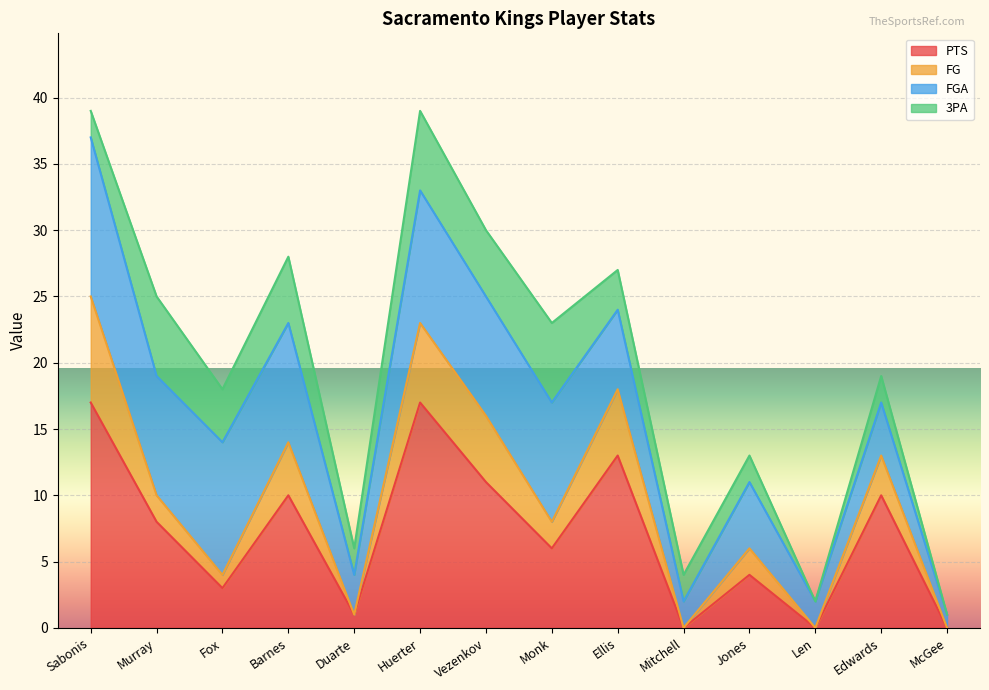

What is the difference between the second highest and minimum values in the FG series?

23